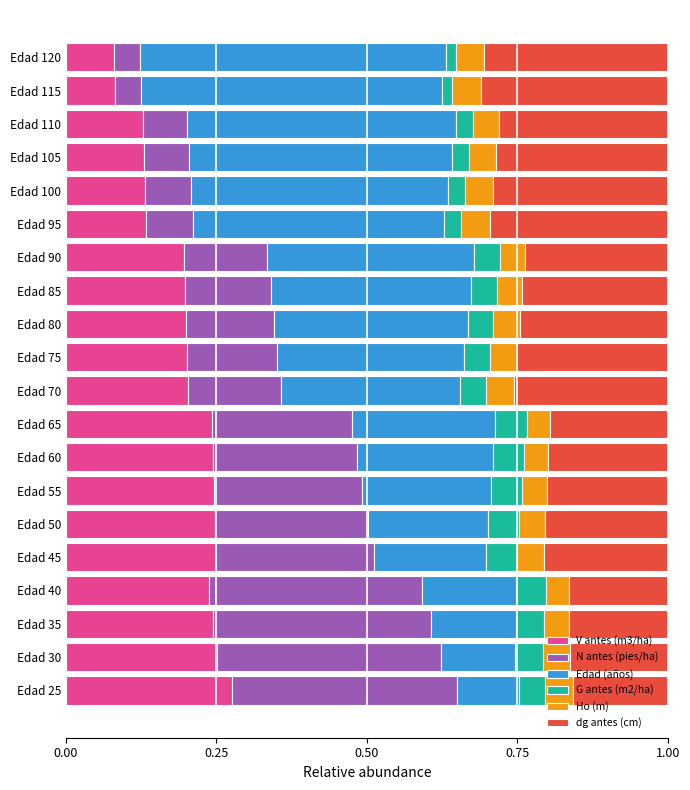

What are all the series names shown in the legend?

V antes (m3/ha), N antes (pies/ha), Edad (años), G antes (m2/ha), Ho (m), dg antes (cm)